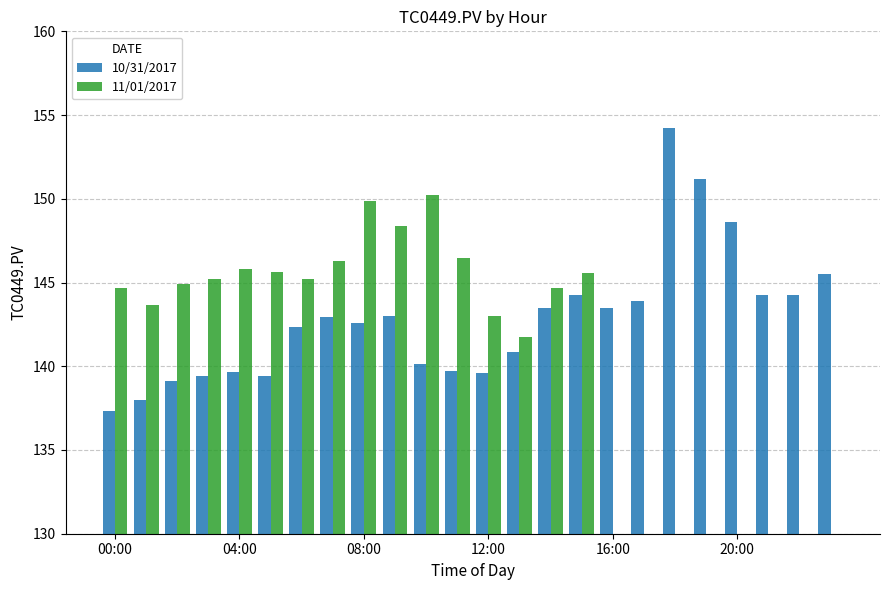

What is the sum of all 10/31/2017 values?

3427.1